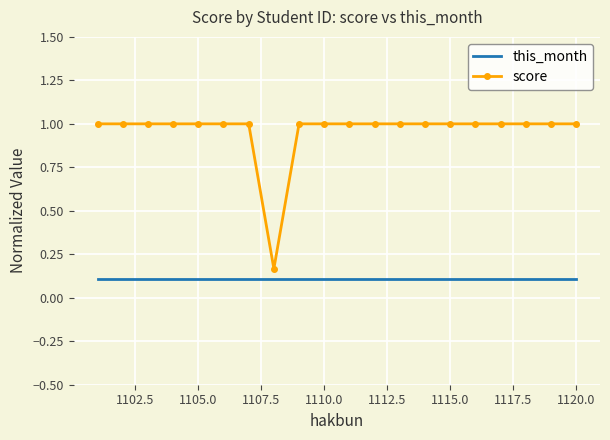

List the series in order of their peak value, highest first.

score, this_month